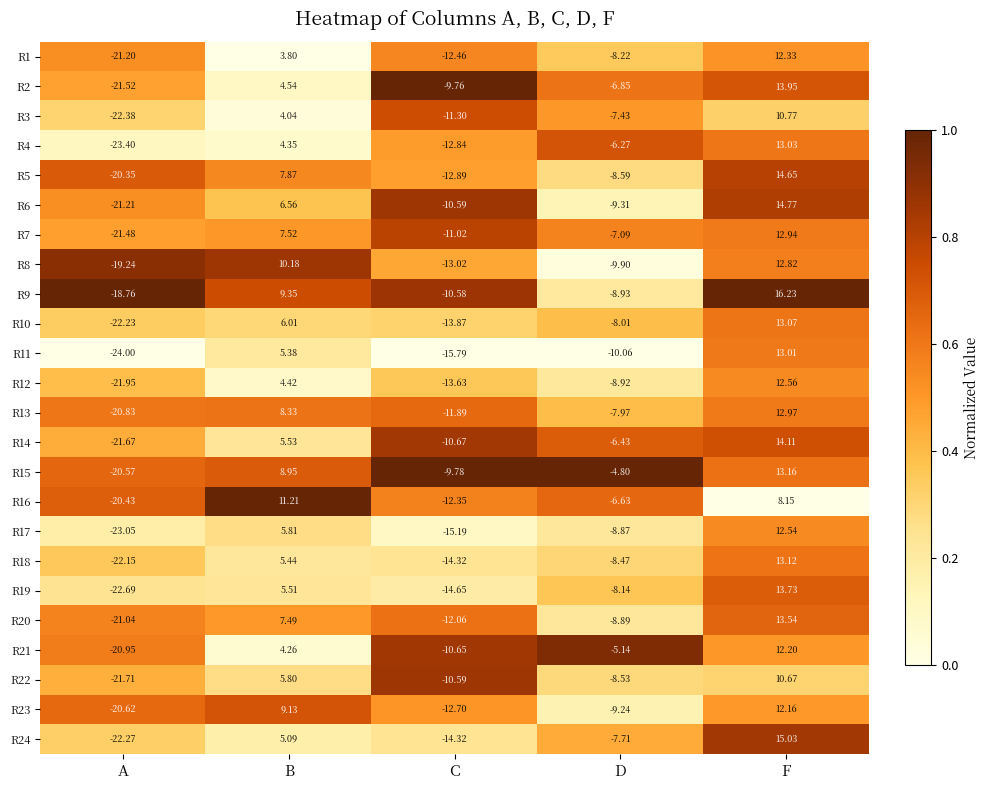

Which category has the highest value in the R21 series?

F